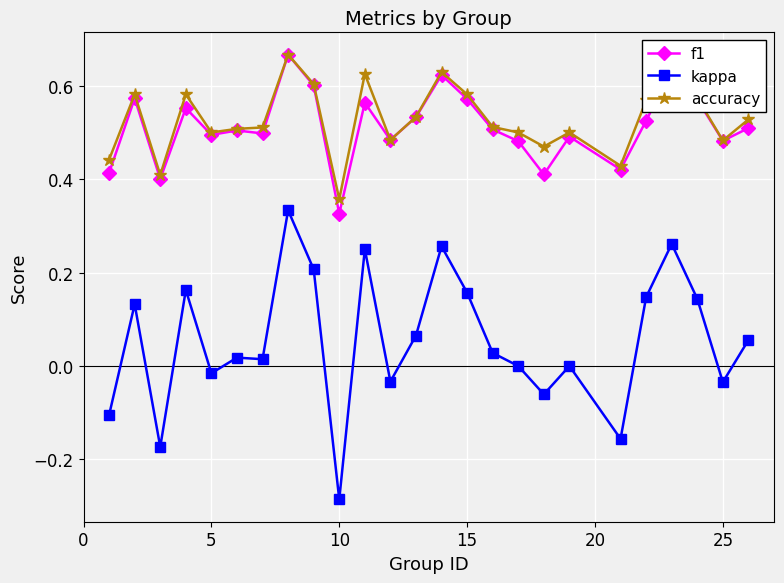

Which series has the largest range (max minus min)?

kappa